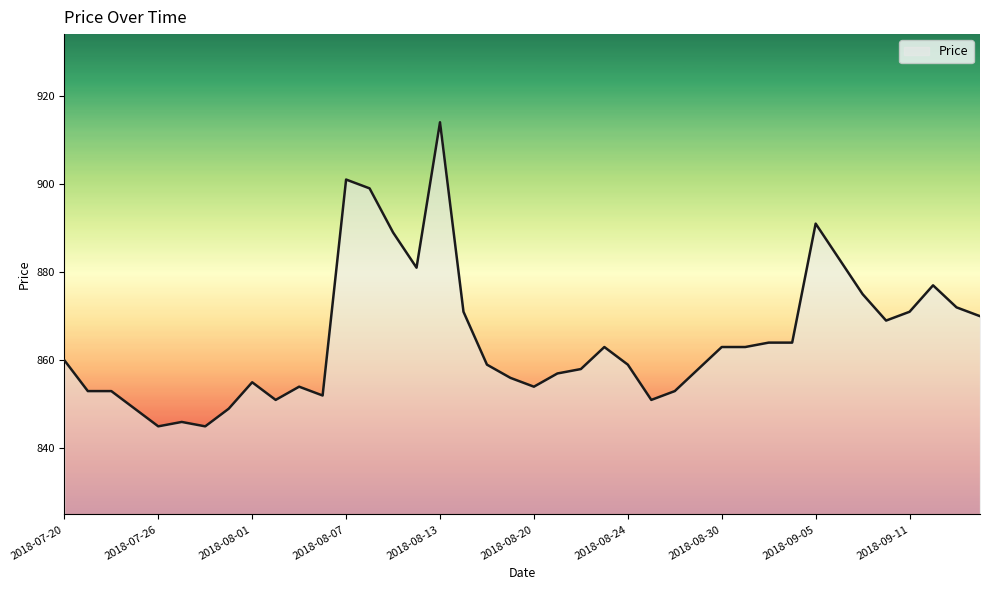

What is the smallest value displayed?

845